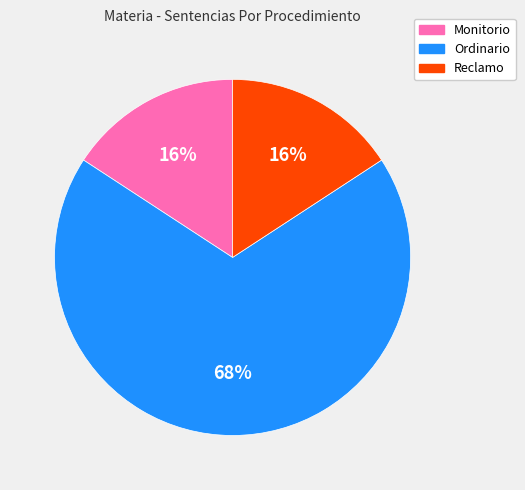

Count the number of slices in the pie.

3